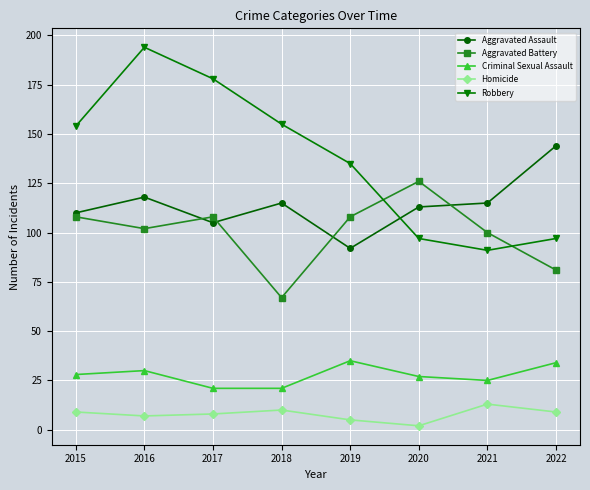

Does the chart display data point markers on the line(s)?

Yes